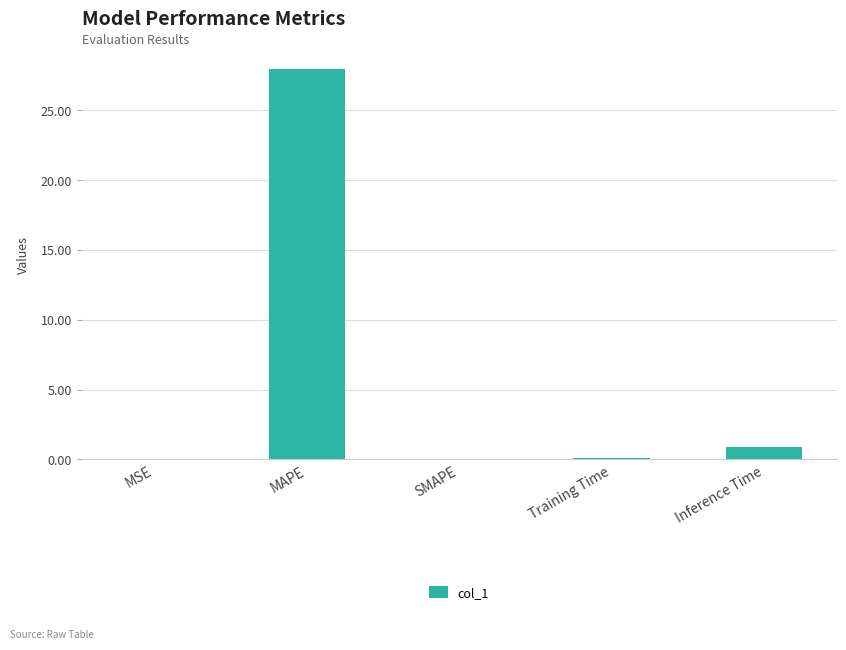

True or false: the data shows 0.9 at Inference Time.

True